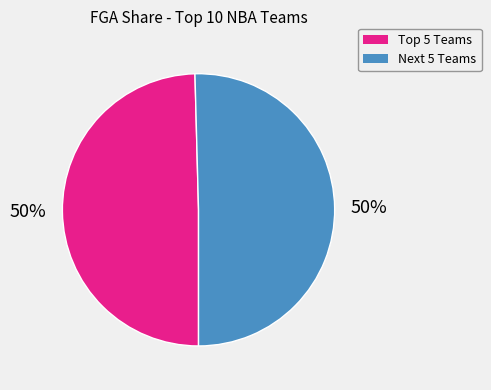

To the nearest percent, what is the average slice percentage?

50%